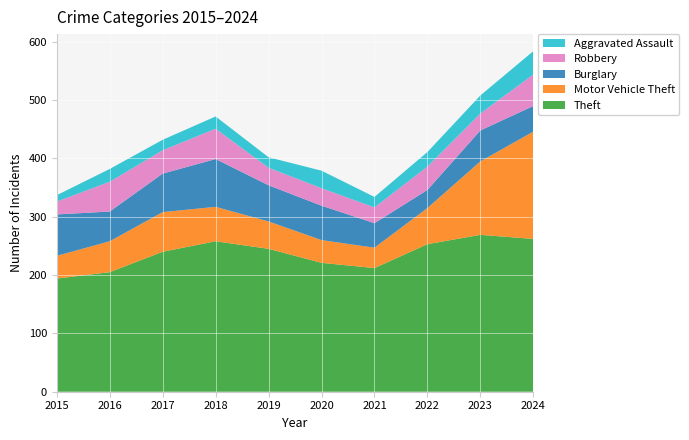

Reading left to right, extract all data points from this chart.

Theft: 194	205	240	258	245	221	212	253	269	262
Motor Vehicle Theft: 39	53	68	59	47	39	35	62	126	184
Burglary: 71	51	66	82	62	59	42	31	53	44
Robbery: 22	51	40	52	30	30	27	40	29	54
Aggravated Assault: 11	22	18	21	18	30	18	25	31	40